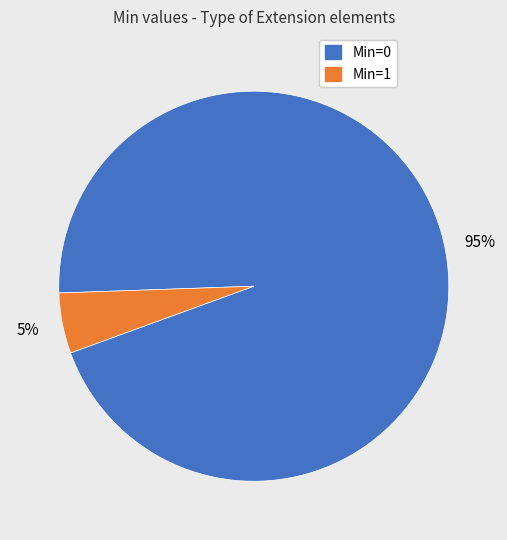

Does any single category account for the majority?

Yes